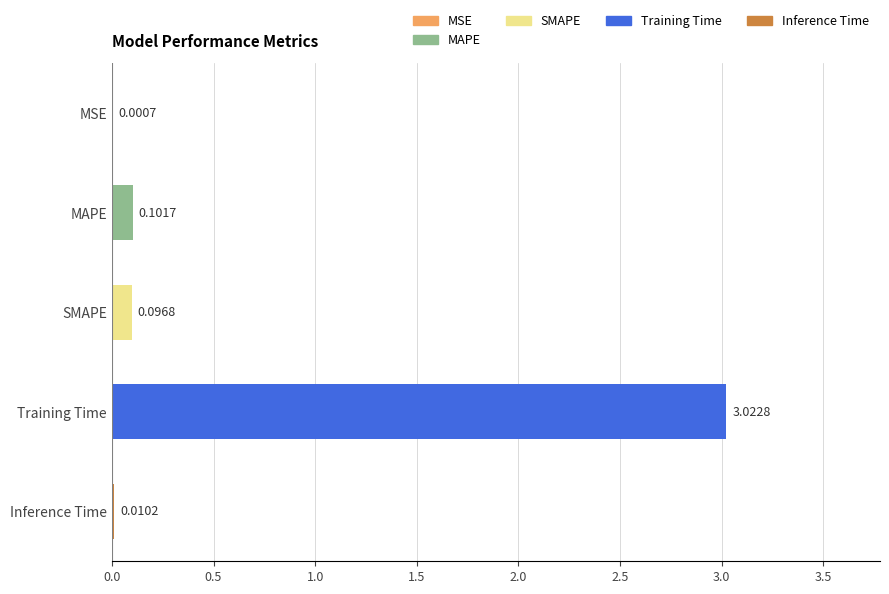

Which has a higher value, MSE or Inference Time?

Inference Time